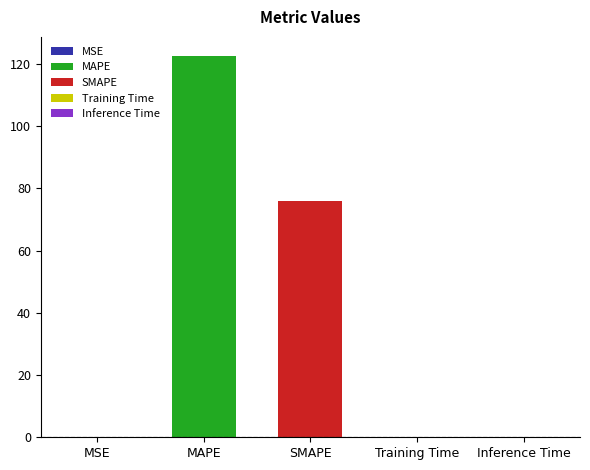

What is the greatest value displayed?

122.5